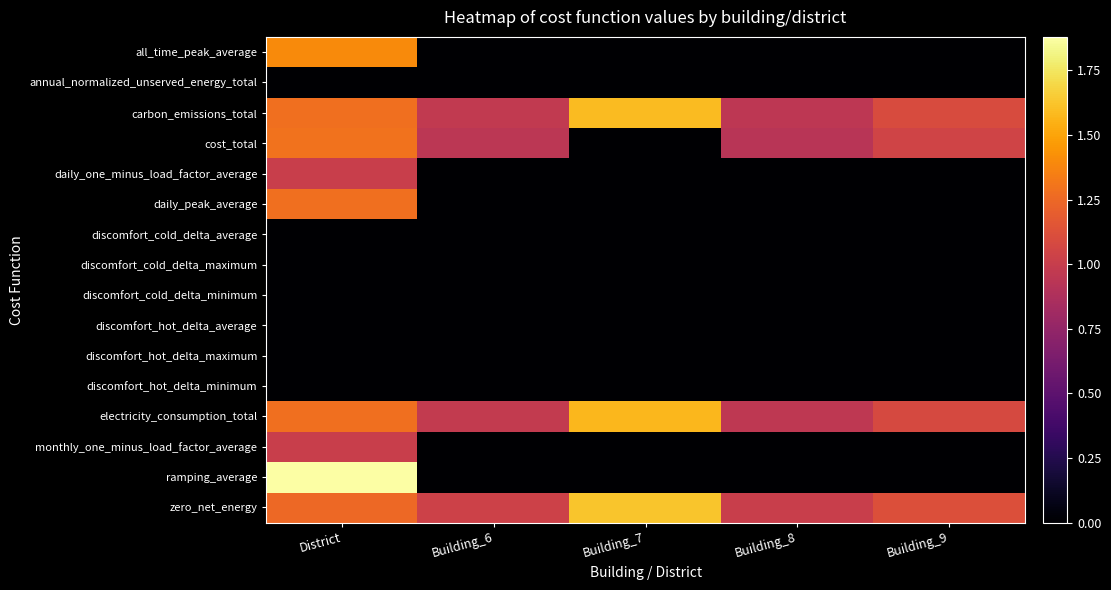

Rank the series by their maximum value, from lowest to highest.

annual_normalized_unserved_energy_total, discomfort_cold_delta_average, discomfort_cold_delta_maximum, discomfort_cold_delta_minimum, discomfort_hot_delta_average, discomfort_hot_delta_maximum, discomfort_hot_delta_minimum, daily_one_minus_load_factor_average, monthly_one_minus_load_factor_average, daily_peak_average, cost_total, all_time_peak_average, electricity_consumption_total, carbon_emissions_total, zero_net_energy, ramping_average